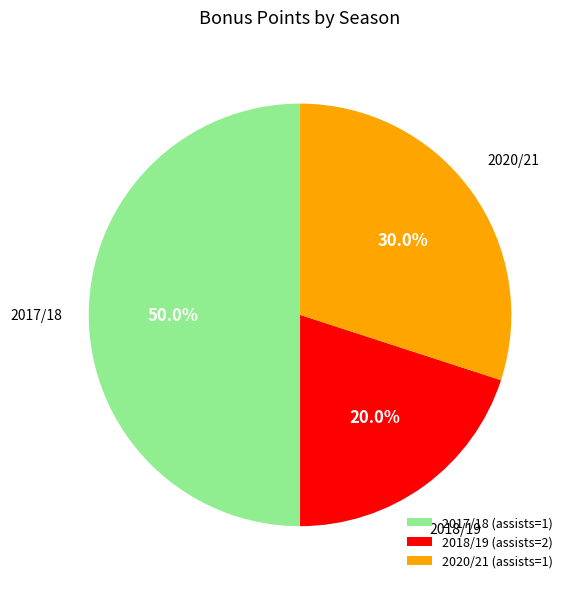

Which category has the biggest portion of the pie?

2017/18 (assists=1)